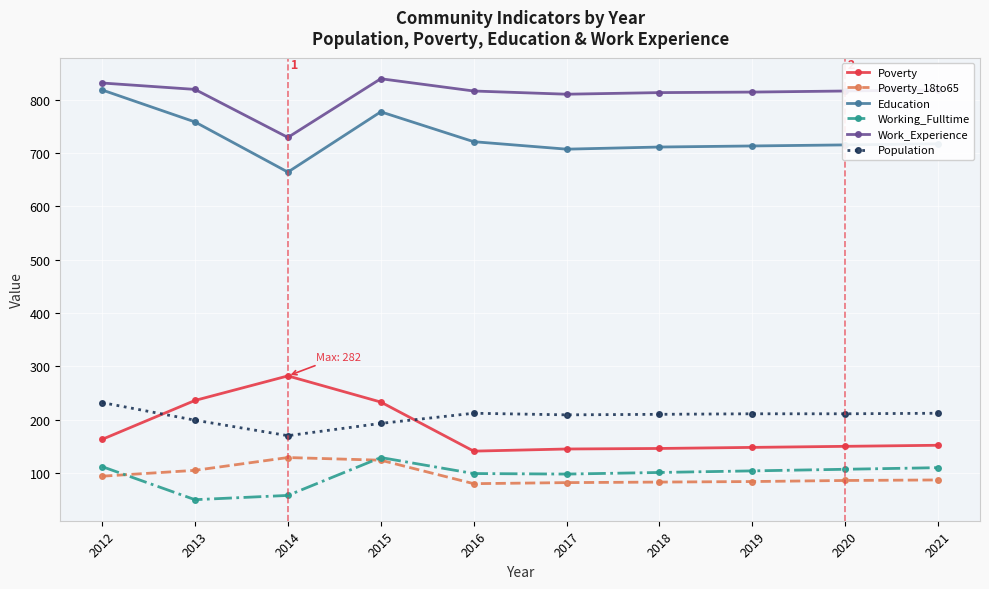

Rank the series at 2018 from lowest to highest value.

Poverty_18to65, Working_Fulltime, Poverty, Population, Education, Work_Experience